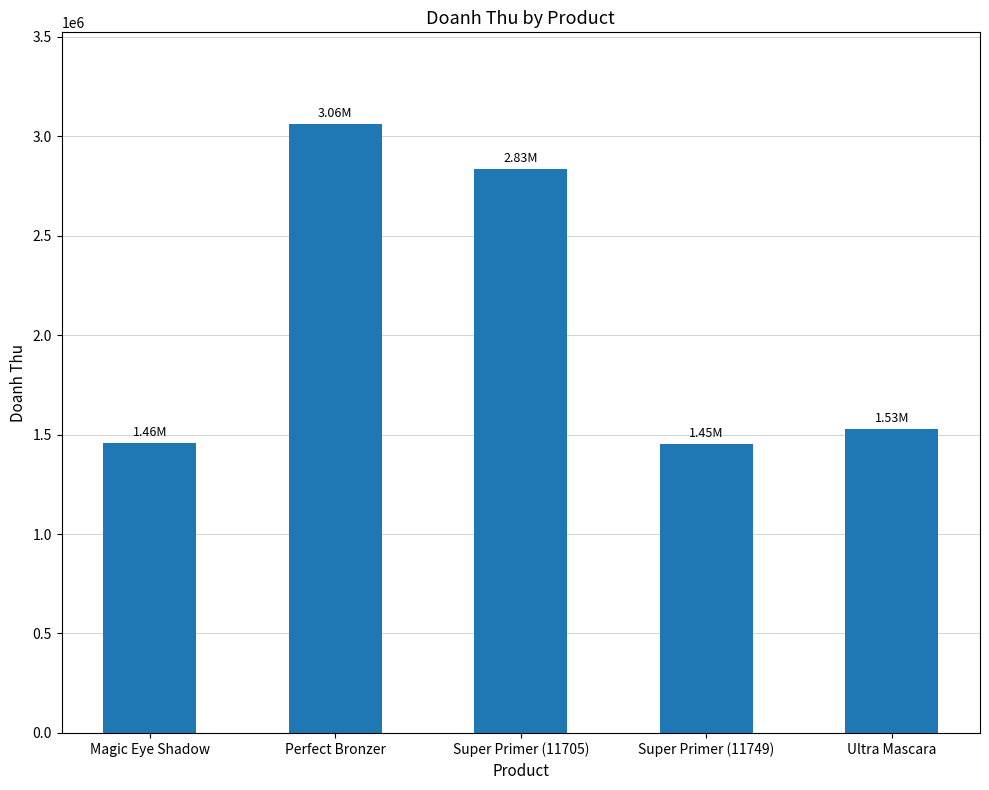

Approximately how many times larger is the value at Super Primer (11705) compared to Ultra Mascara?

1.9